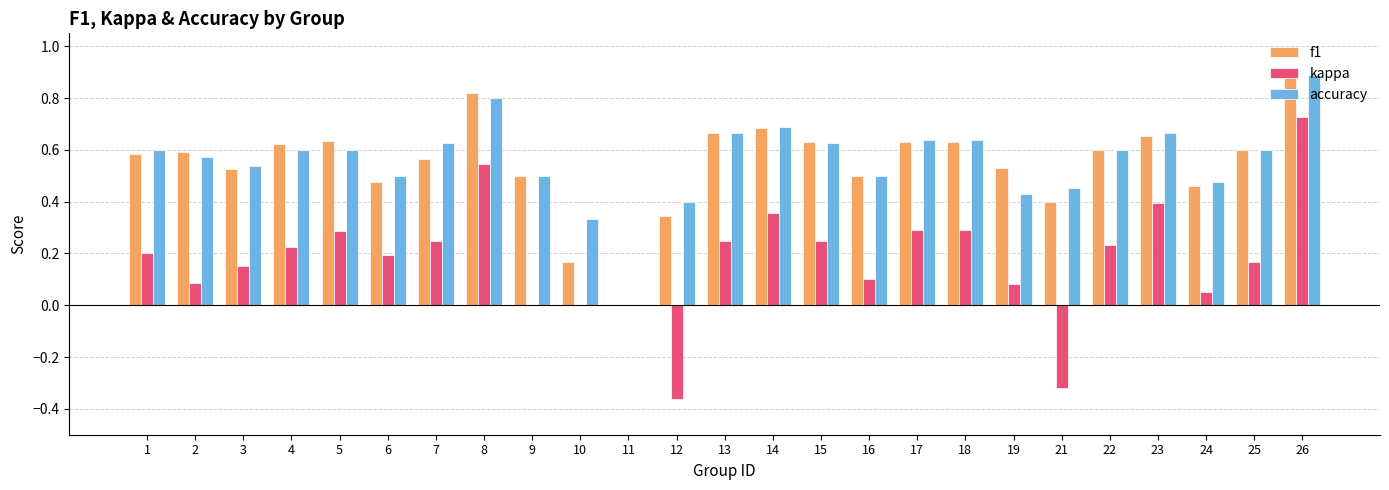

Which series changed the most between 6 and 21?

kappa